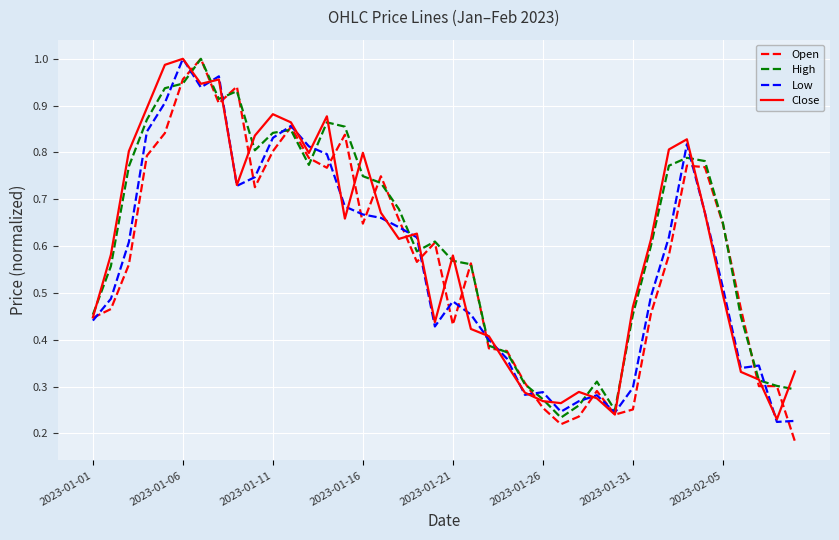

True or false: Open has more than 2 points higher than both neighbors.

True